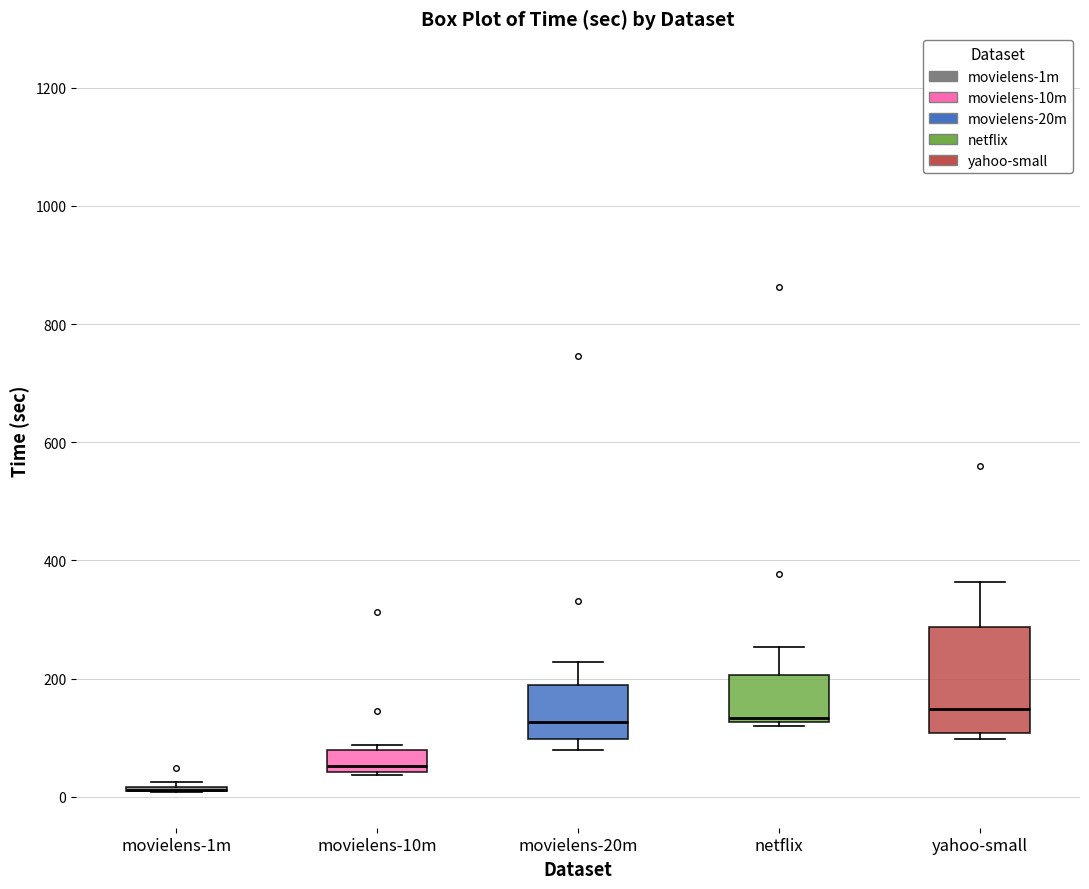

Reading left to right, read every box against the y-axis: the position of its median line, the range the box covers, and the ends of its whiskers. The values are not printed on the chart, so give them approximately, as read against the axis.

movielens-1m: box collapsed to a line at 20, whiskers 0 to 20
movielens-10m: median 60, box 40 to 80, whiskers 40 to 80 (just above the box's upper edge)
movielens-20m: median 120, box 100 to 180, whiskers 80 to 220
netflix: median 140, box 120 to 200, whiskers 120 (just below the box's lower edge) to 260
yahoo-small: median 140, box 100 to 280, whiskers 100 (just below the box's lower edge) to 360